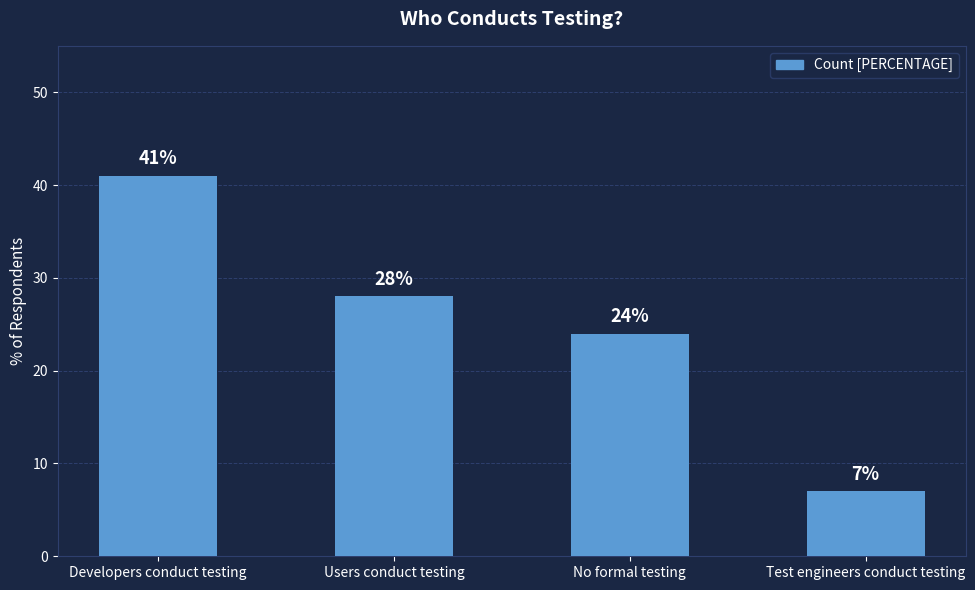

The value at No formal testing is 15. True or false?

False